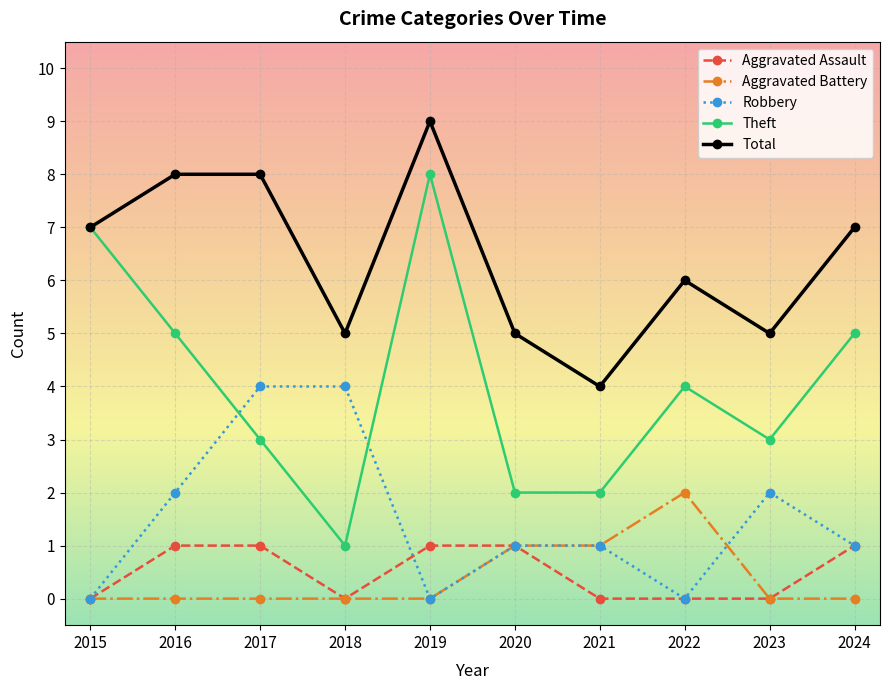

At which label is Theft closest to 4?

2022